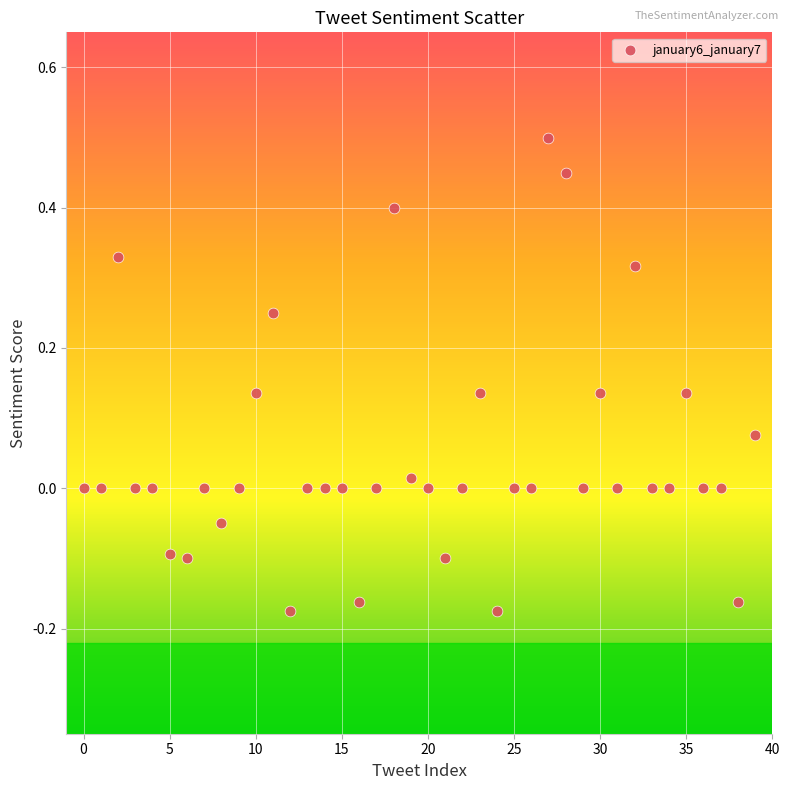

What is the range of Y values (max minus min)?

0.7